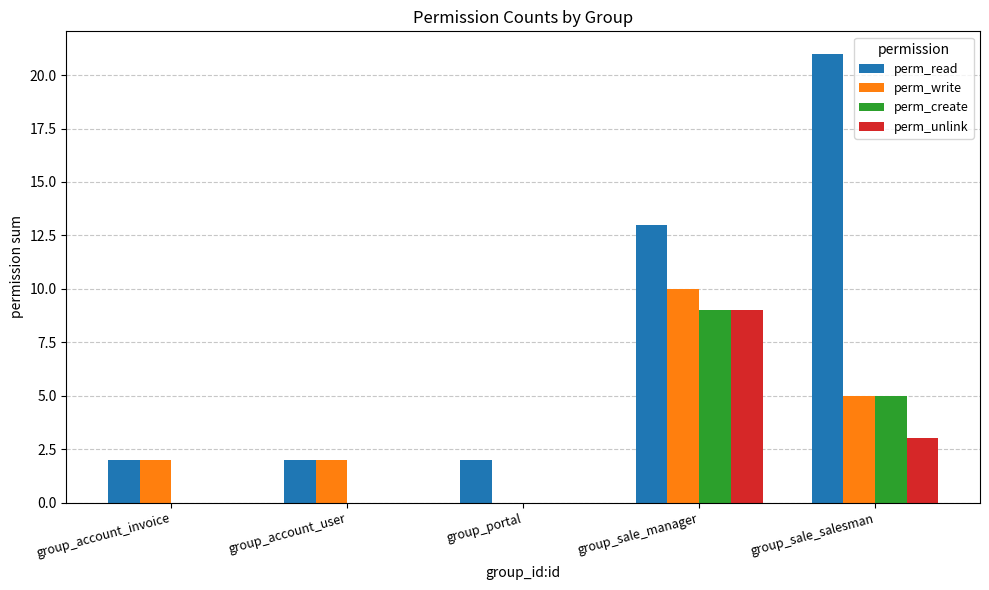

What is the sum of all perm_unlink values?

12